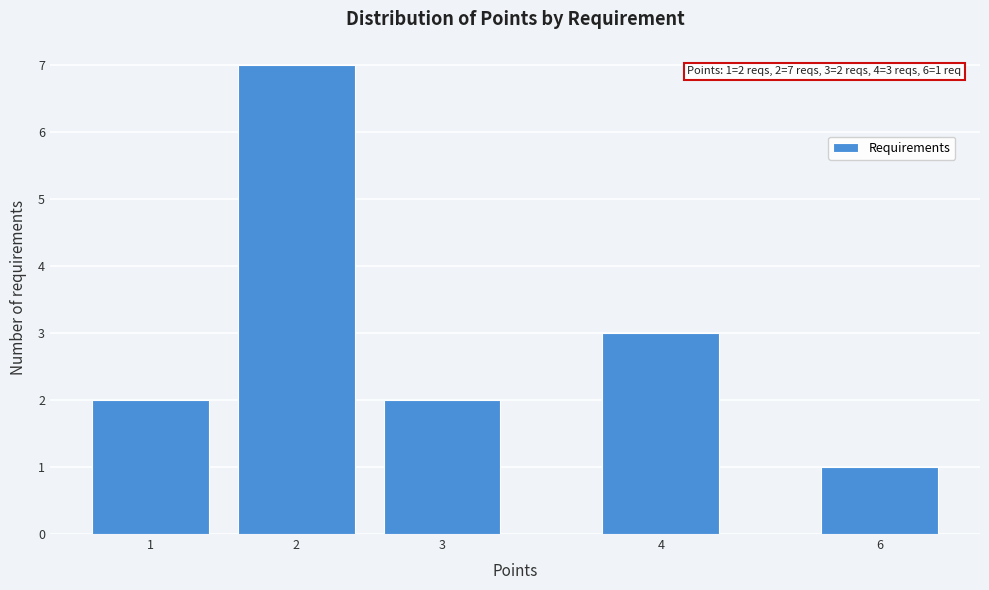

Reading right to left, extract all data points from this chart.

6=1	4=3	3=2	2=7	1=2